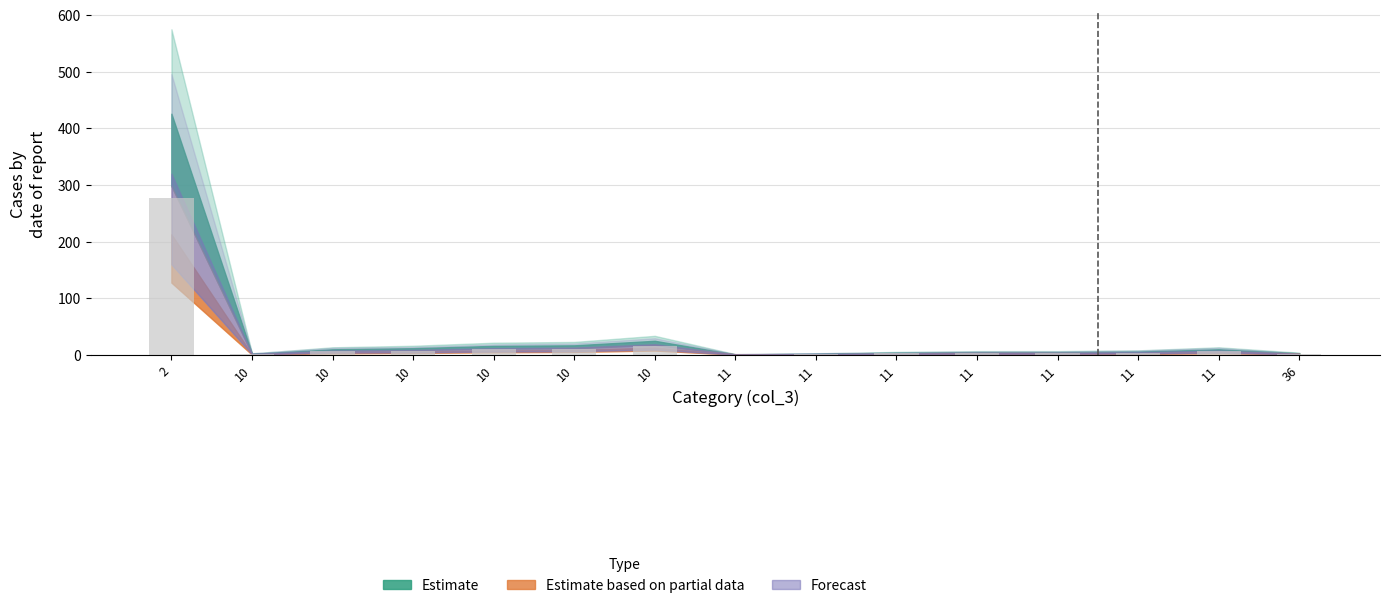

Are the bars horizontal?

No